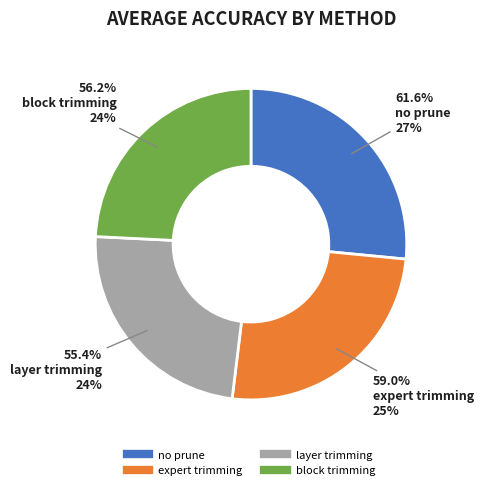

Which slice is the smallest?

layer trimming